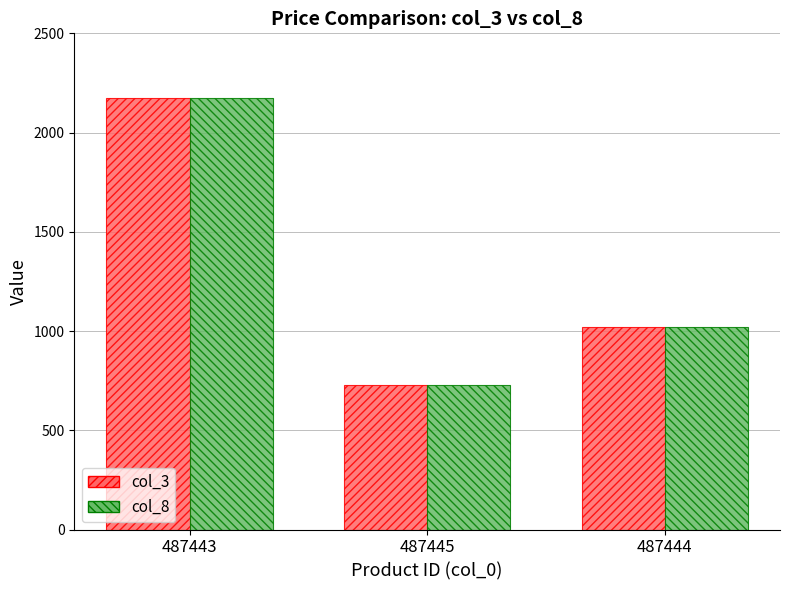

Does the chart contain any negative values?

No